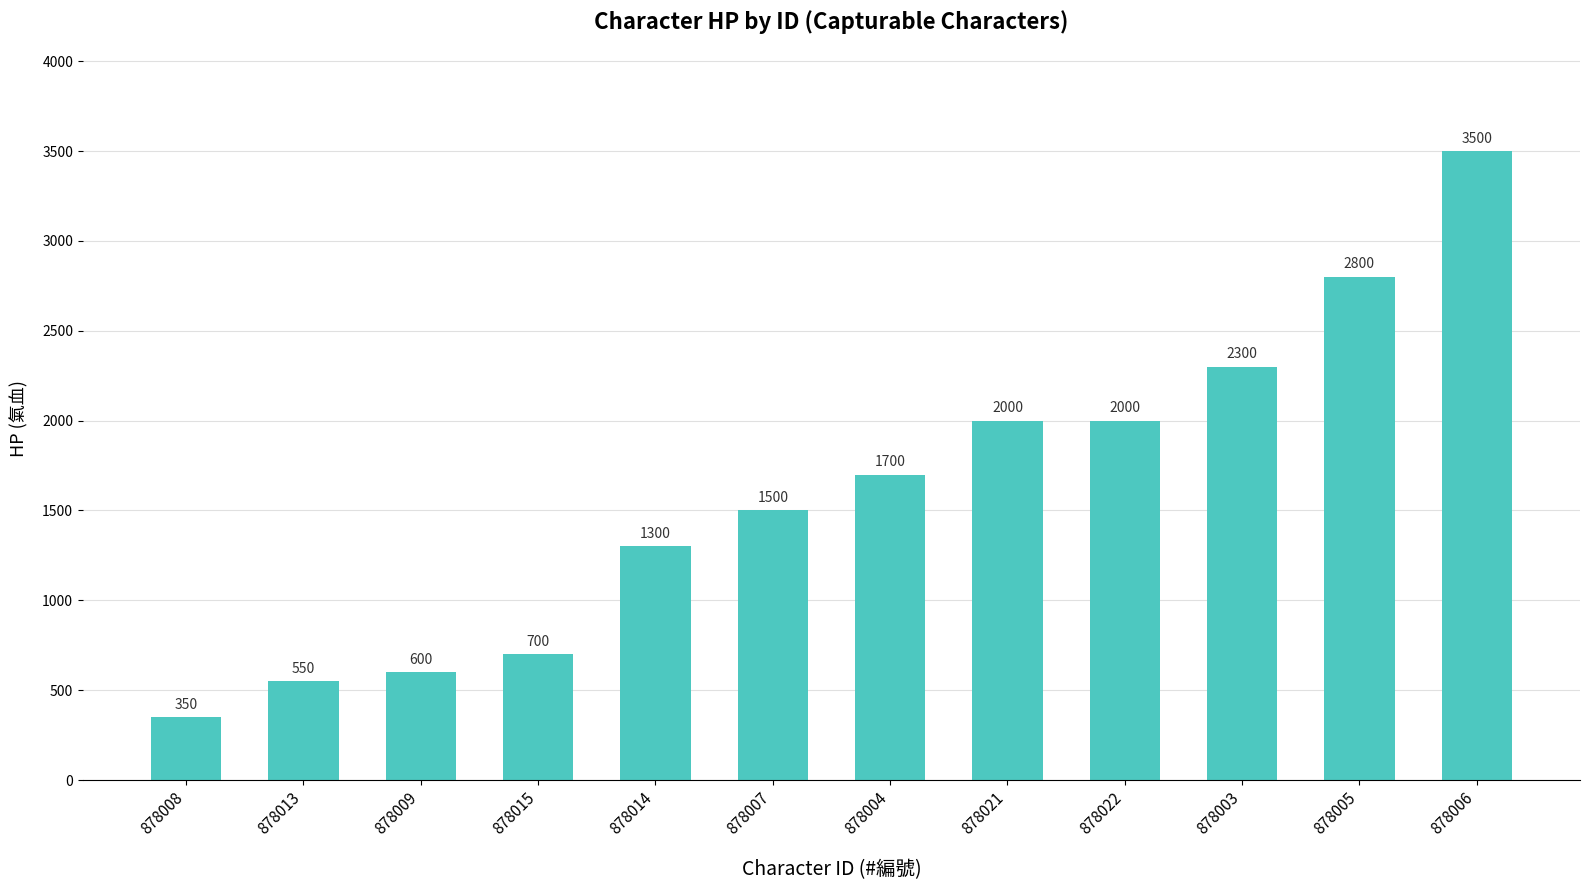

What is the value of the 2nd bar from the left?

550